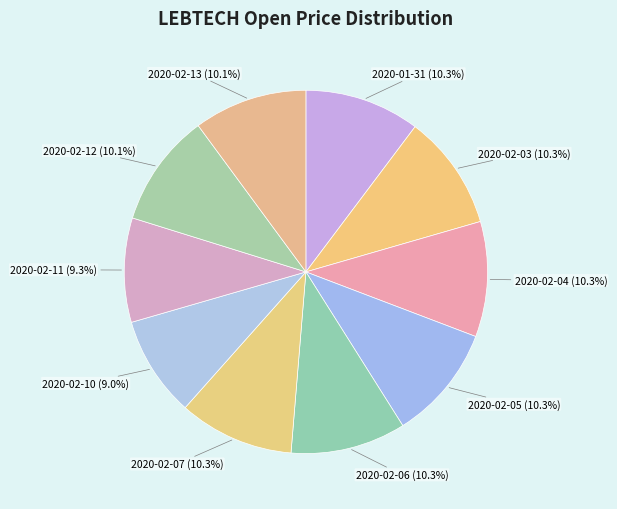

Which category has the smallest portion of the pie?

2020-02-10